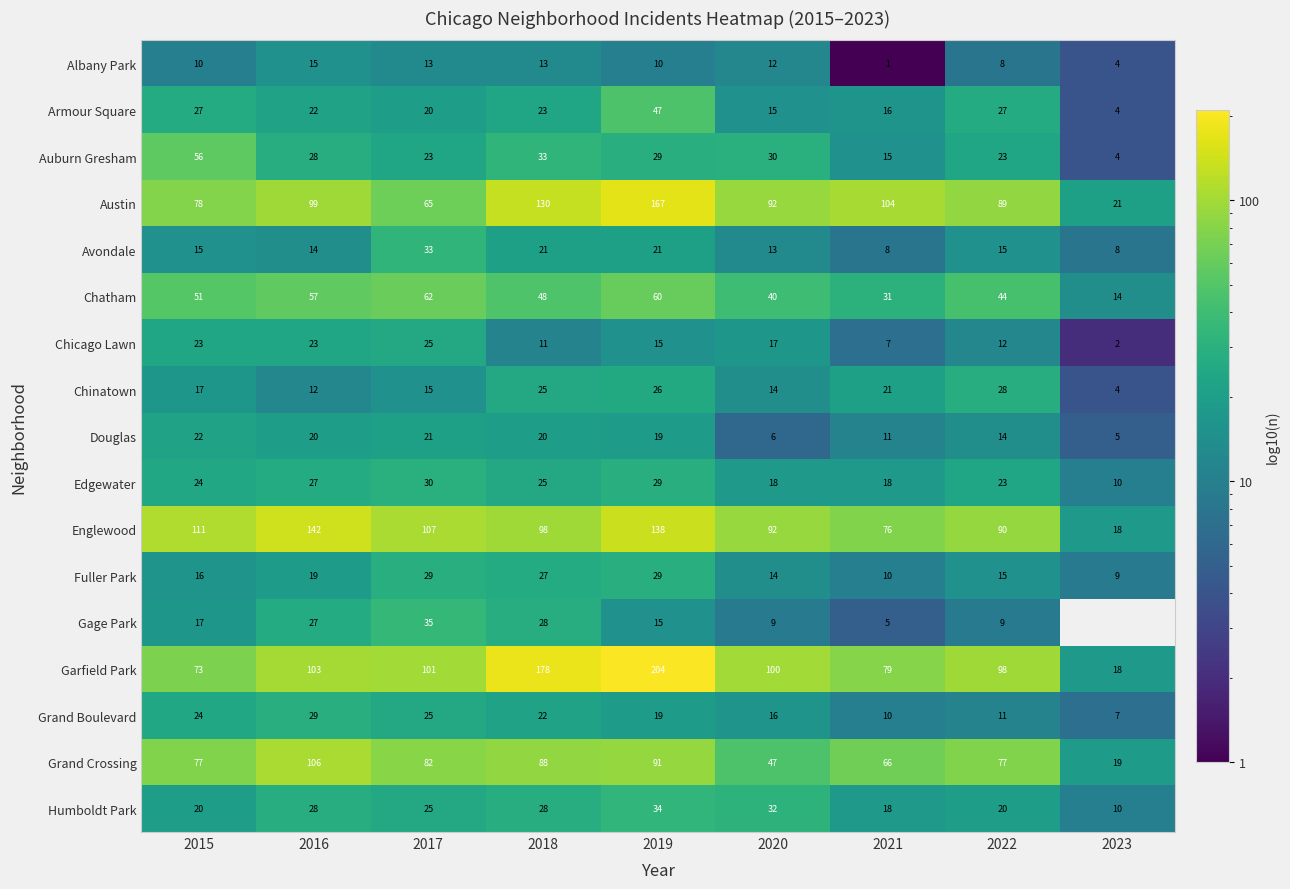

At which category is the sum across all series the highest?

2019